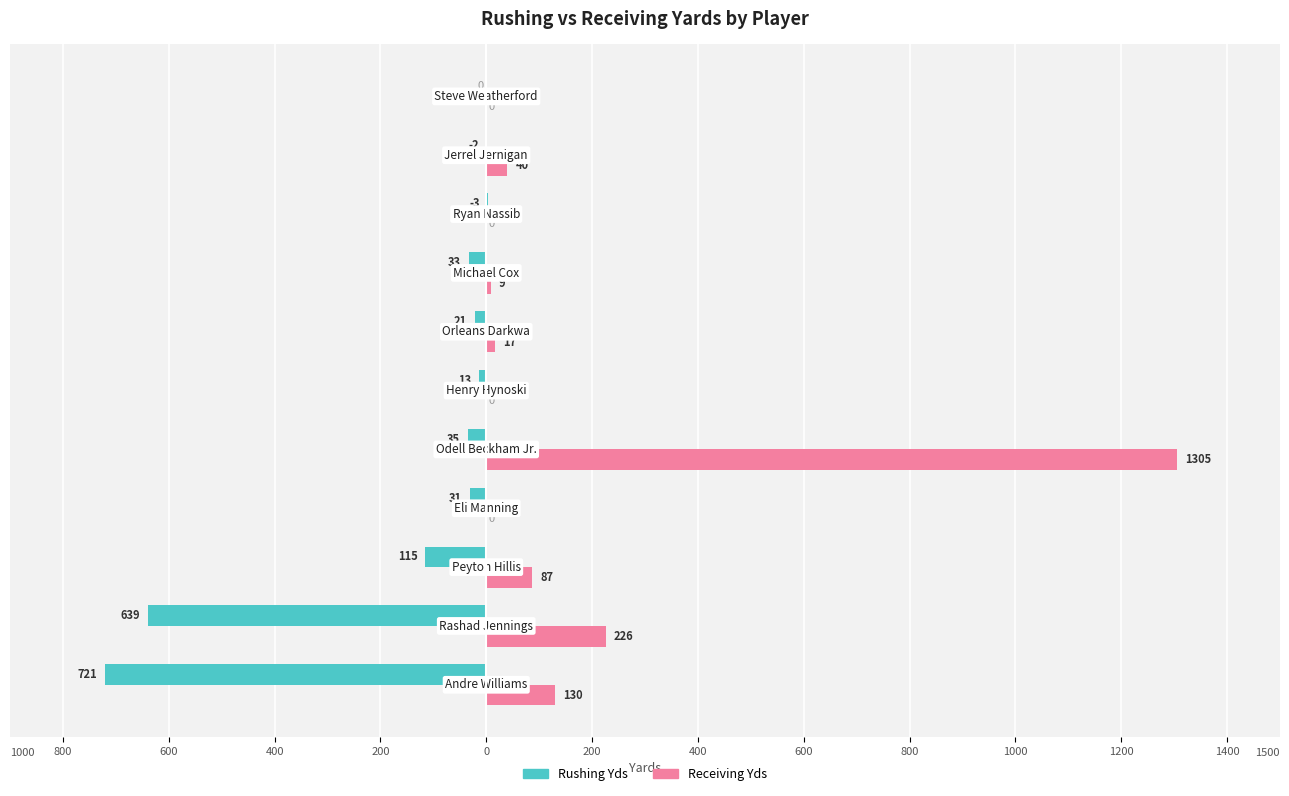

What are all the series names shown in the legend?

Rushing Yds, Receiving Yds